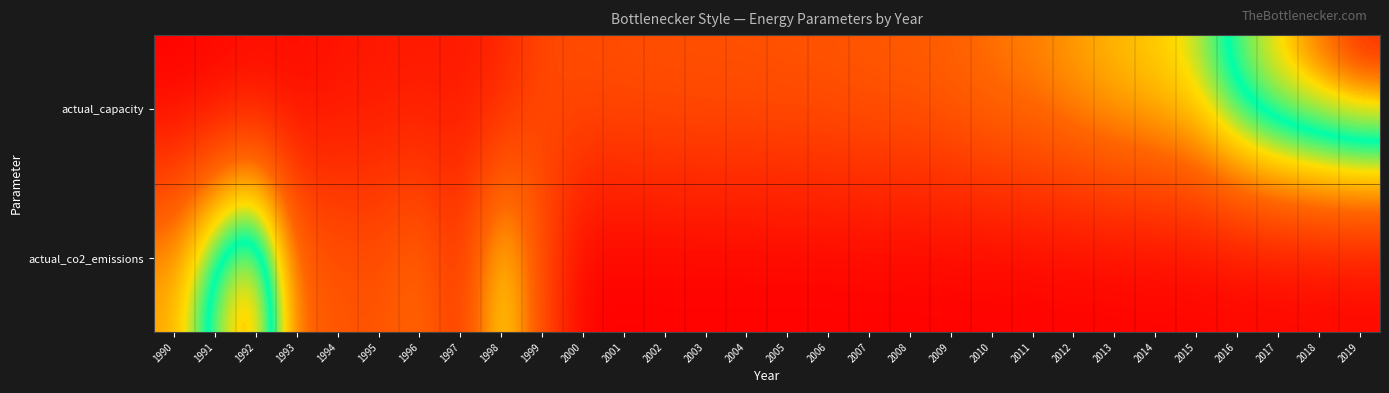

Count the number of data series in this chart.

2